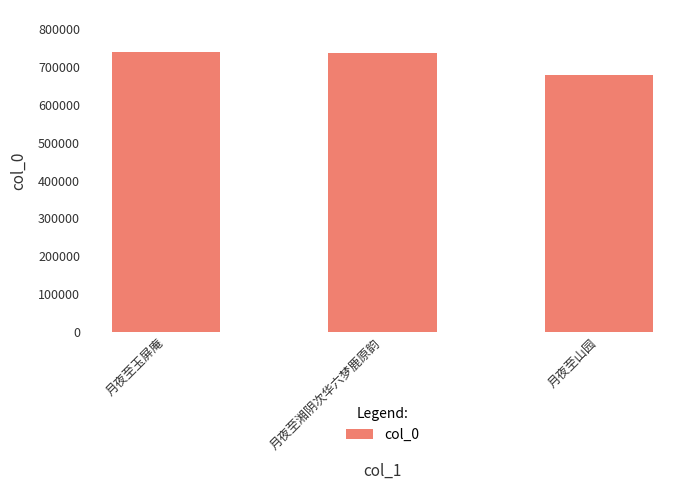

What is the average value?

718811